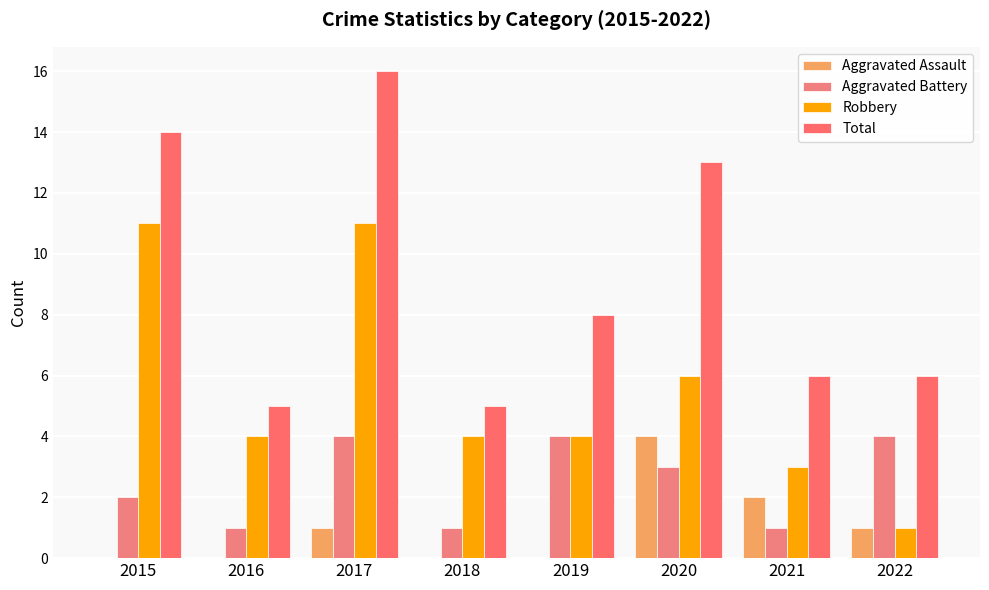

At which label does Aggravated Battery reach its minimum?

2016